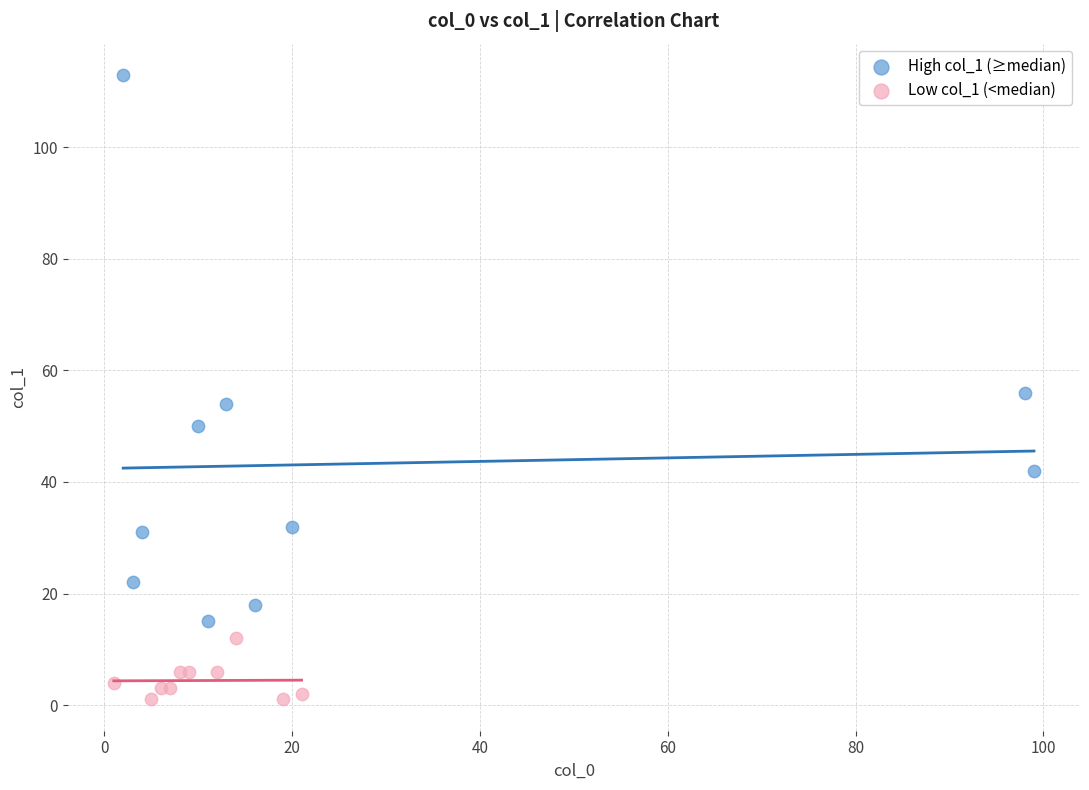

Which series contains the lowest Y value?

Low col_1 (<median)